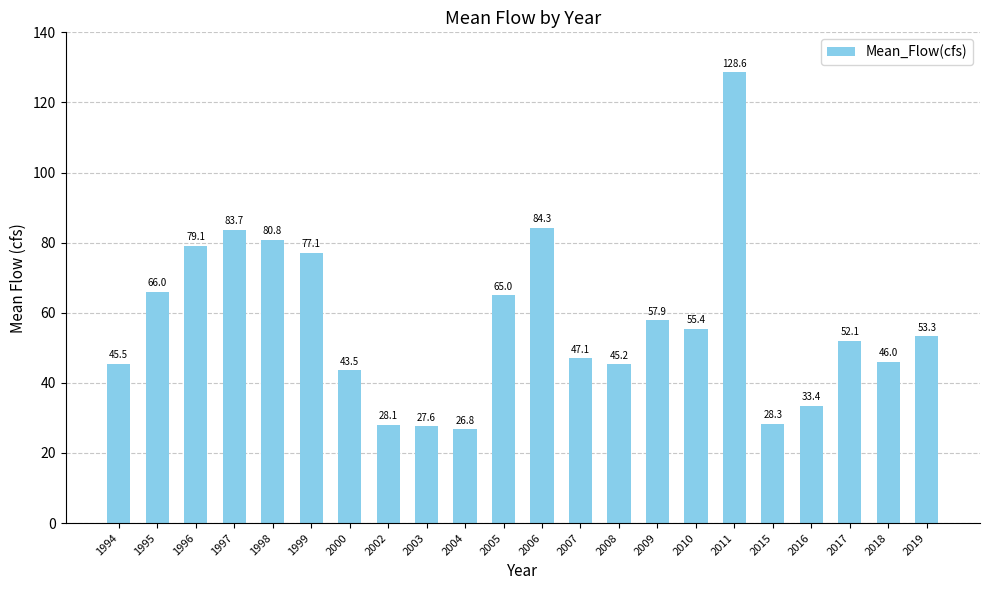

What is the change in value from 2000 to 2007?

+3.6